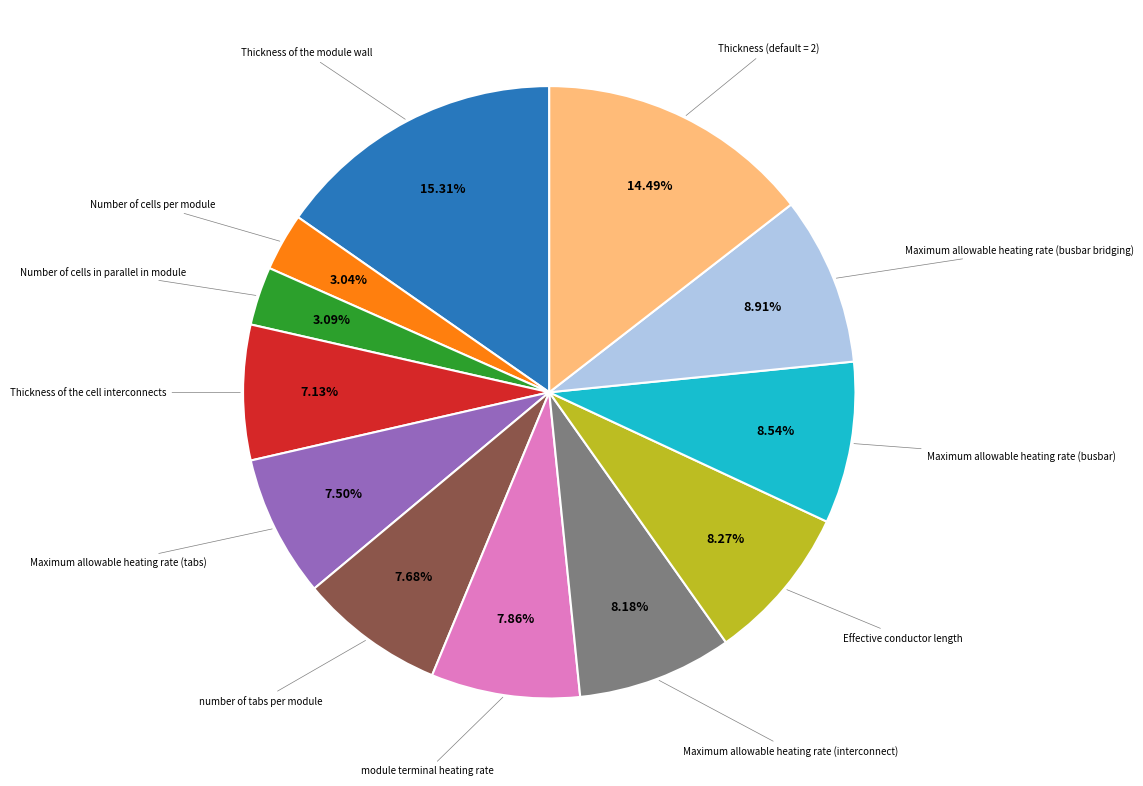

Does any single category account for the majority?

No